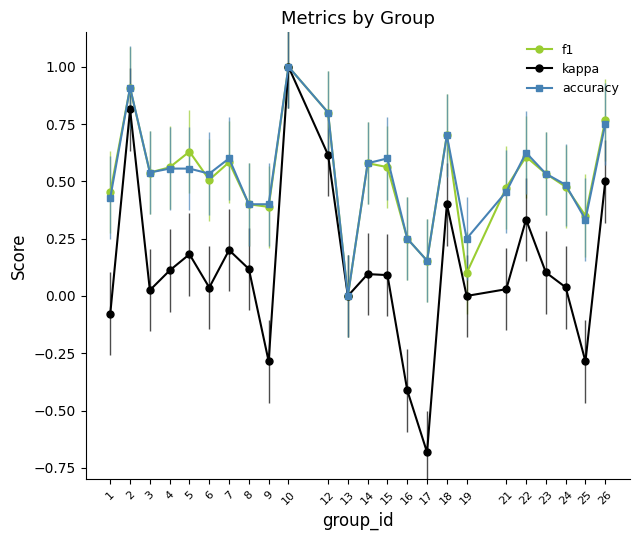

At which category does the chart reach its peak across all series?

10